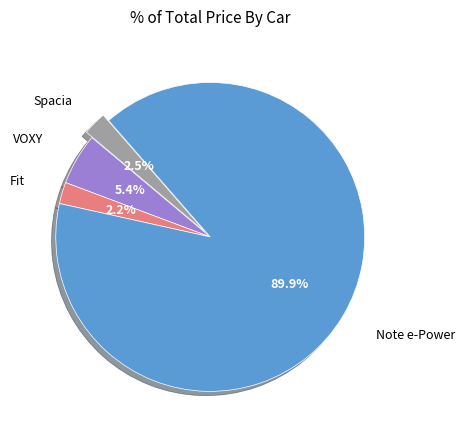

How many slices are in this pie chart?

4